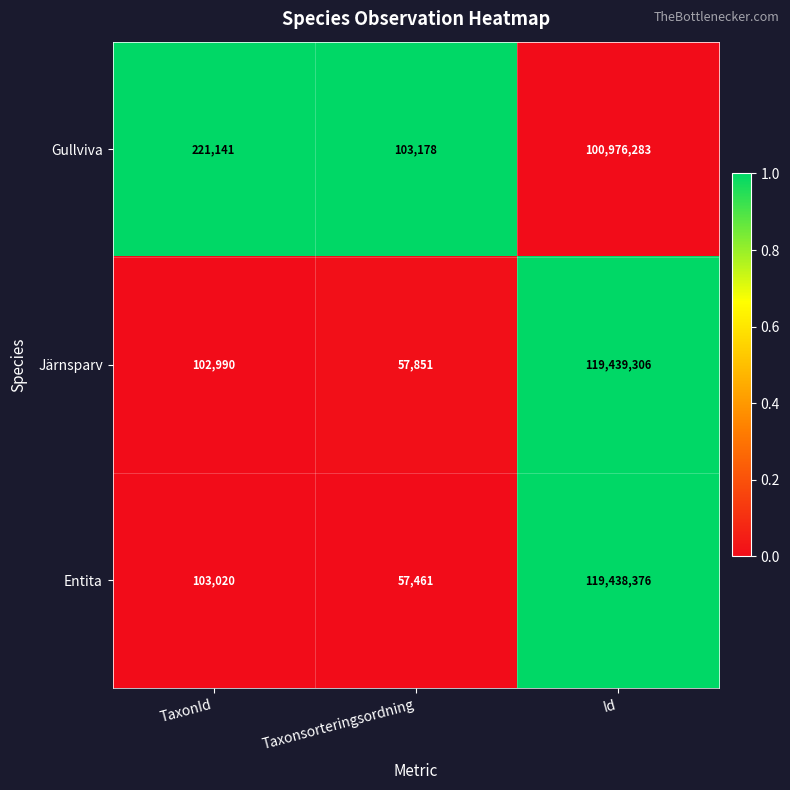

Rank the series by their maximum value, from lowest to highest.

Gullviva, Entita, Järnsparv